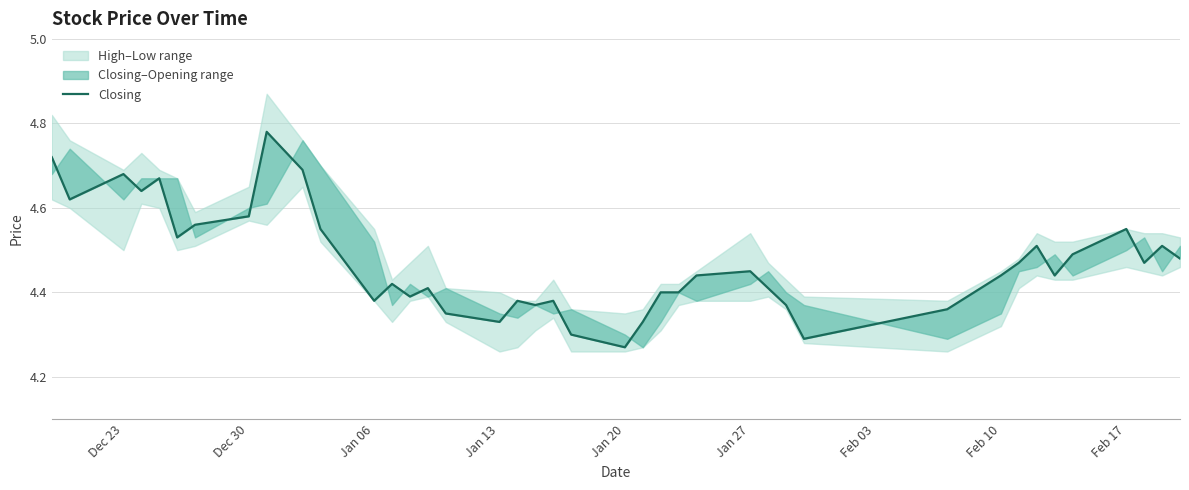

True or false: there are more than 2 points higher than both neighbors.

True